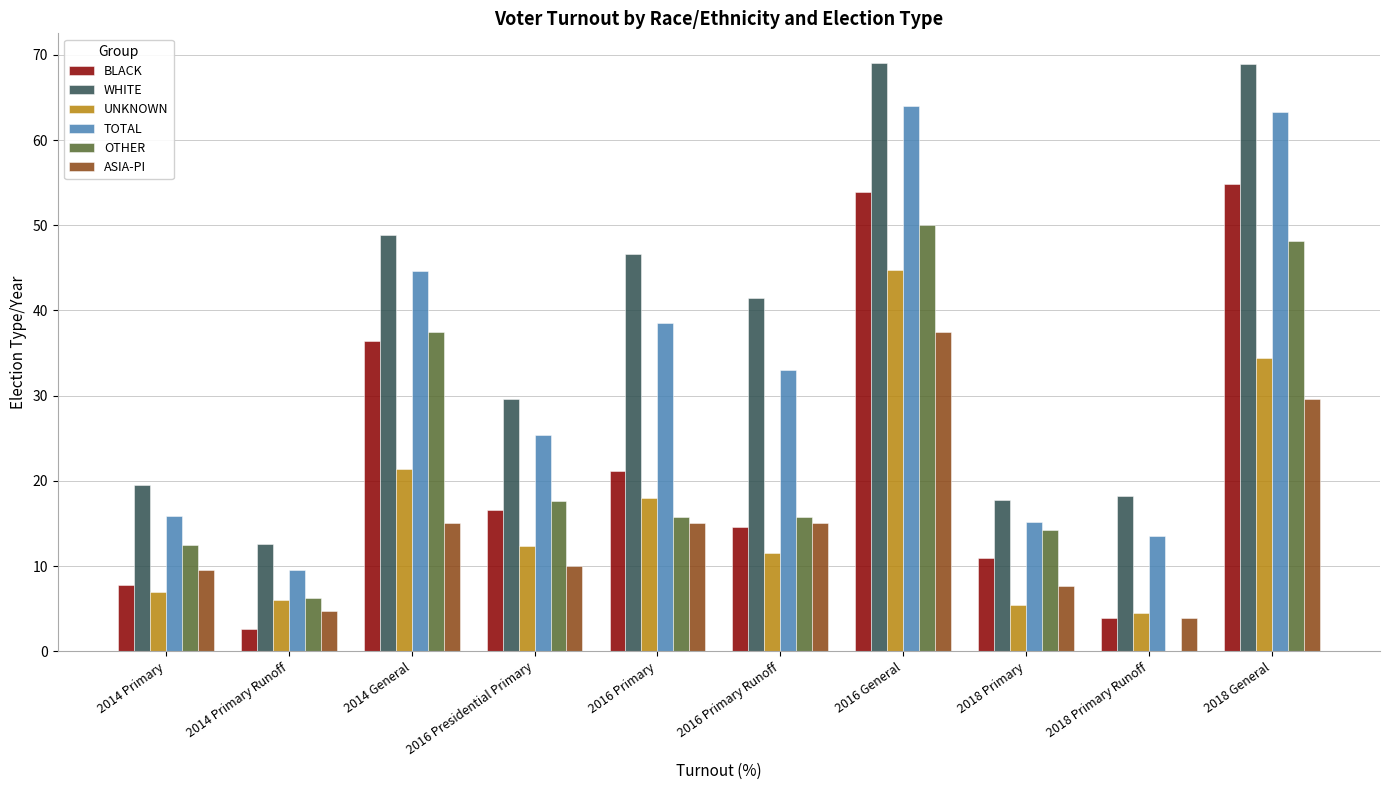

Which category has the highest value in the ASIA-PI series?

2016 General